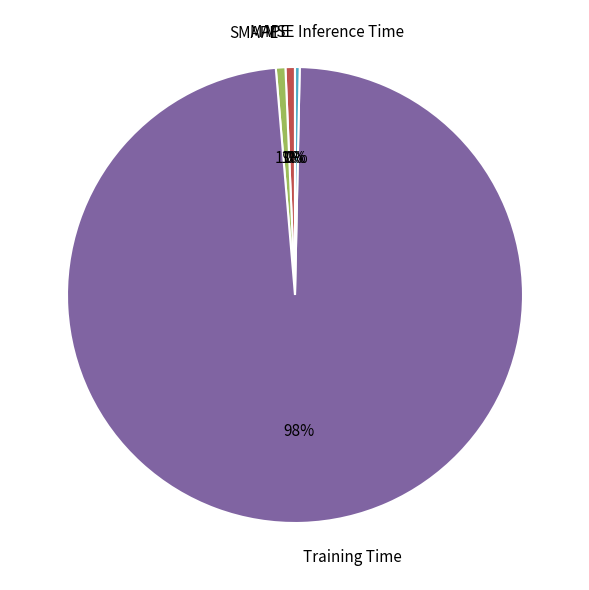

To the nearest percent, what portion does SMAPE represent?

1%